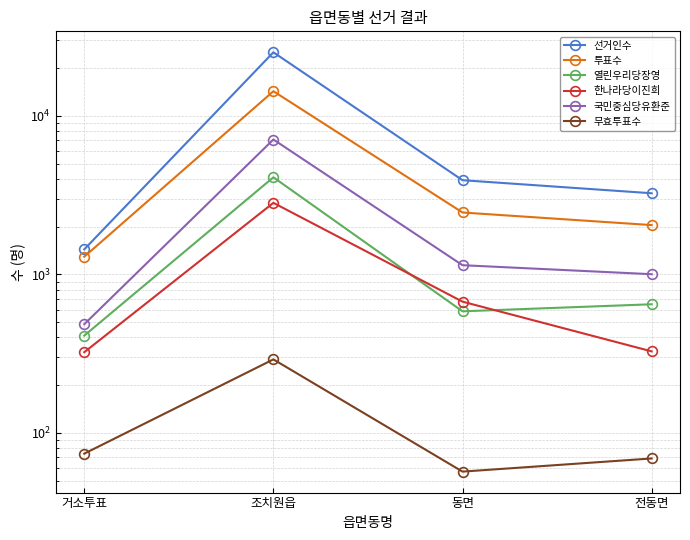

What is the approximate value of 한나라당이진희 at 조치원읍, to the nearest 10?

2830